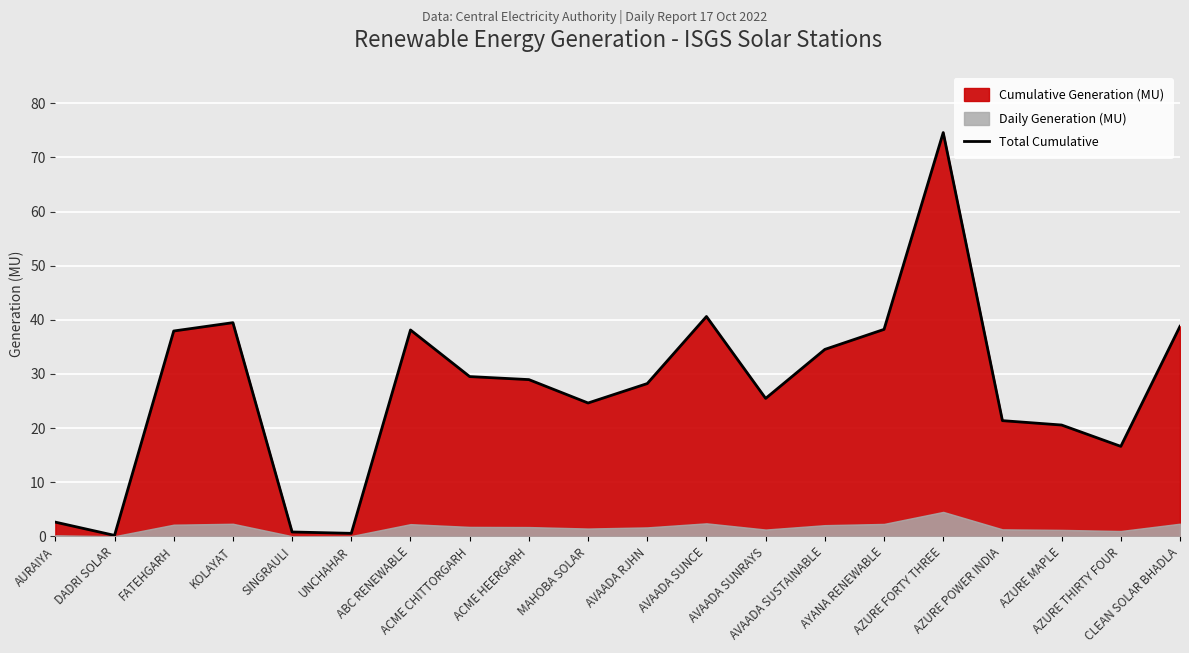

What is the difference between the maximum and second lowest values?

74.0